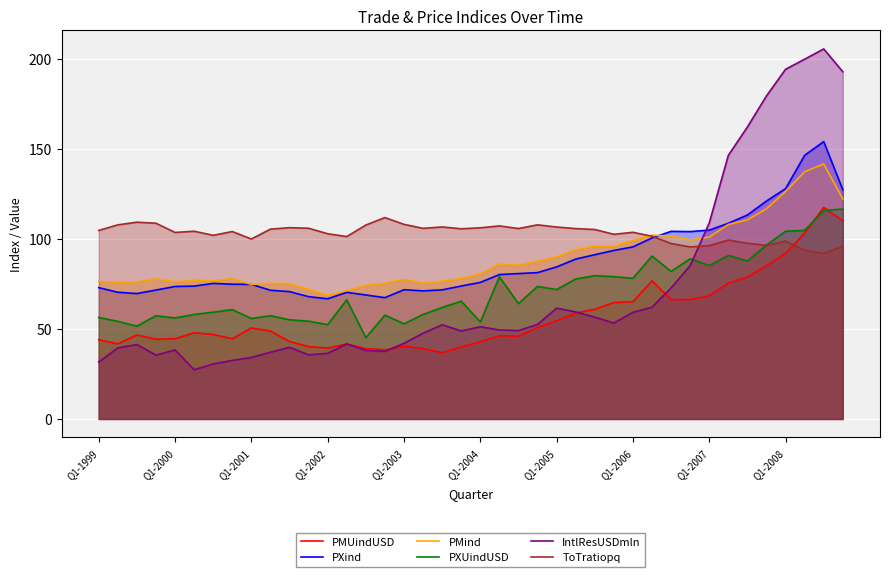

Which category has the lowest value in the ToTratiopq series?

38